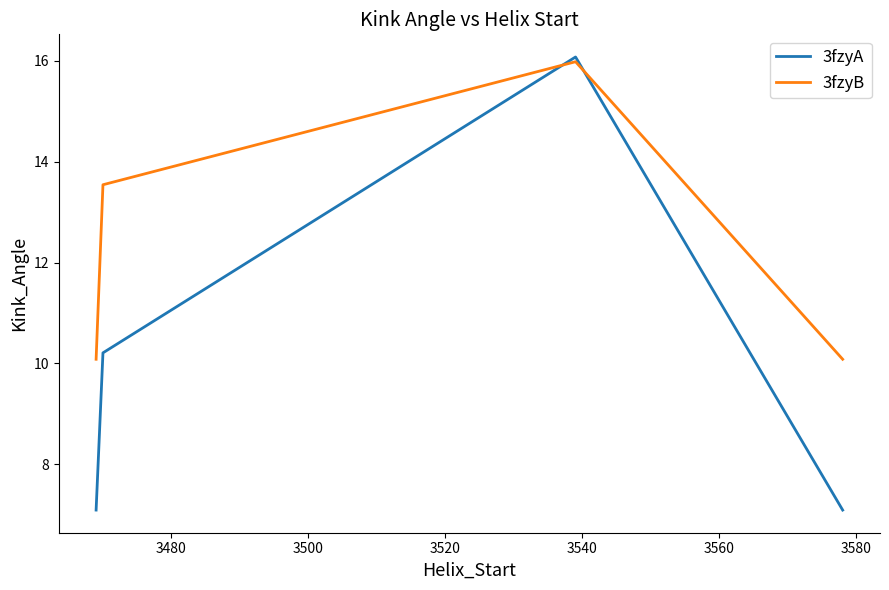

What are all the series names shown in the legend?

3fzyA, 3fzyB